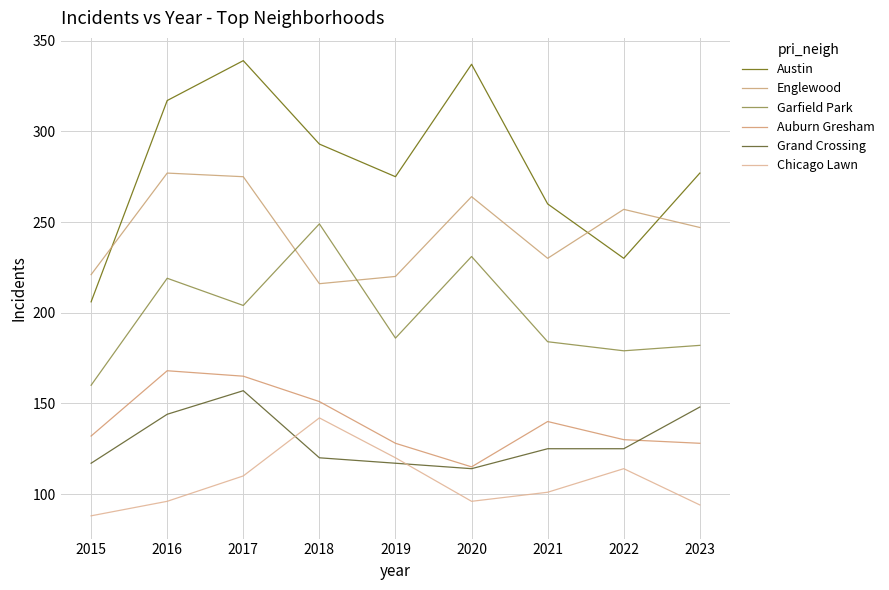

What is the approximate value of Englewood at 2017, to the nearest 10?

280